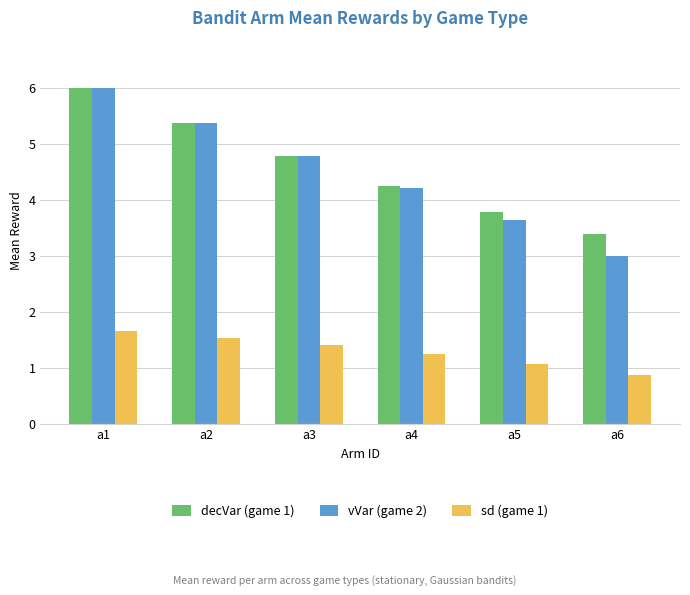

Does the chart contain stacked bars?

No